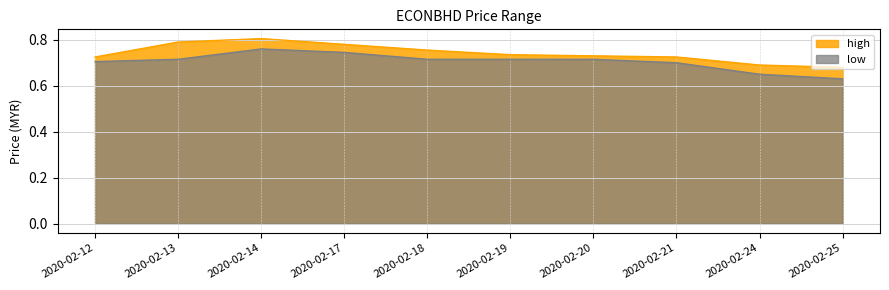

True or false: low has more than 0 points higher than both neighbors.

True